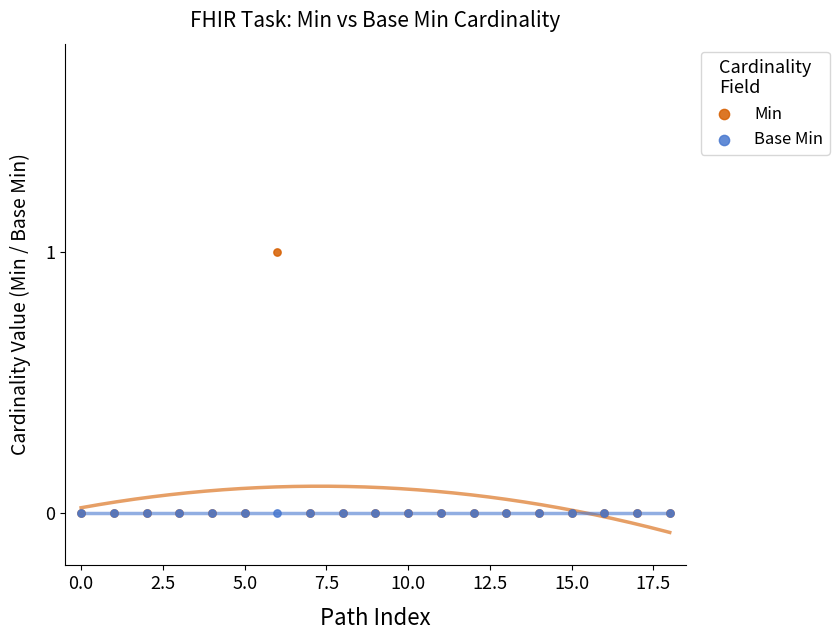

Which series has the widest spread of Y values?

Min